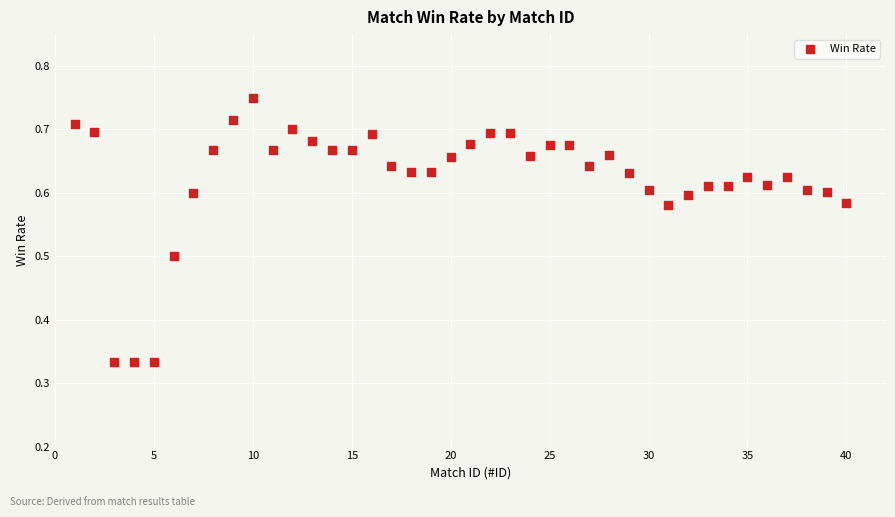

What is the range of Y values (max minus min)?

0.4